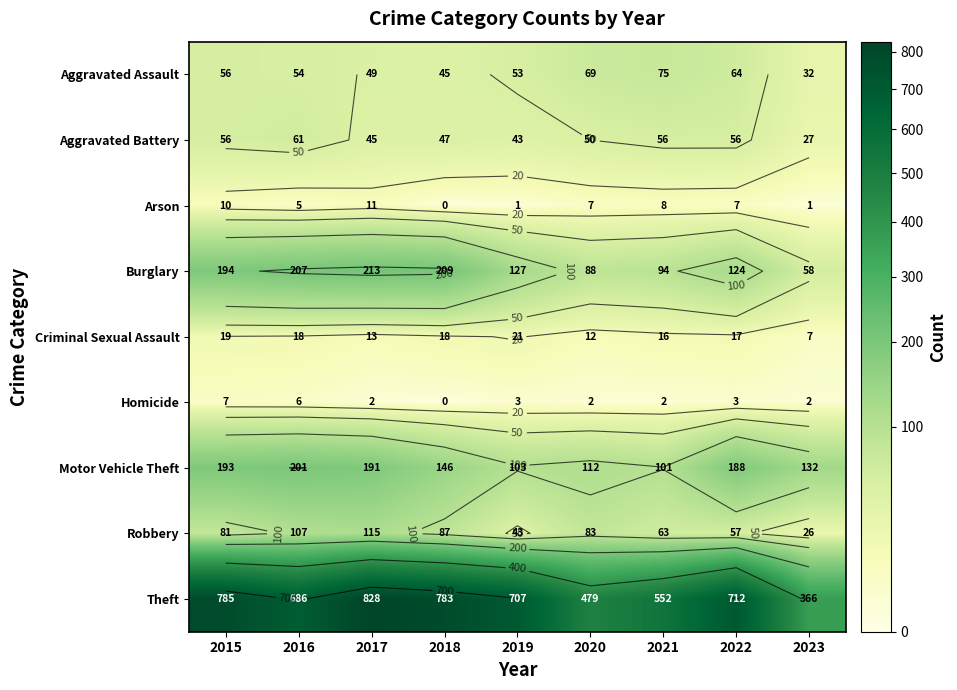

Which has a higher value, 2020 or 2015?

2020